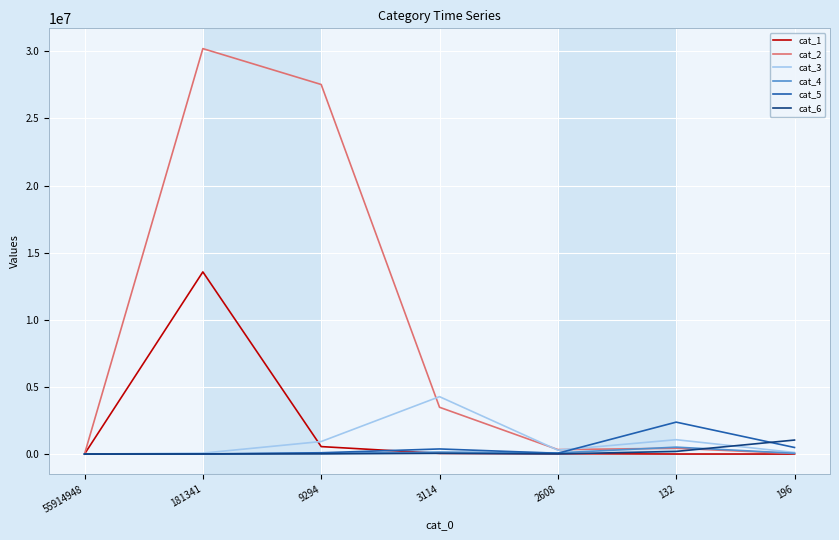

What is the maximum value shown in the chart?

30197780